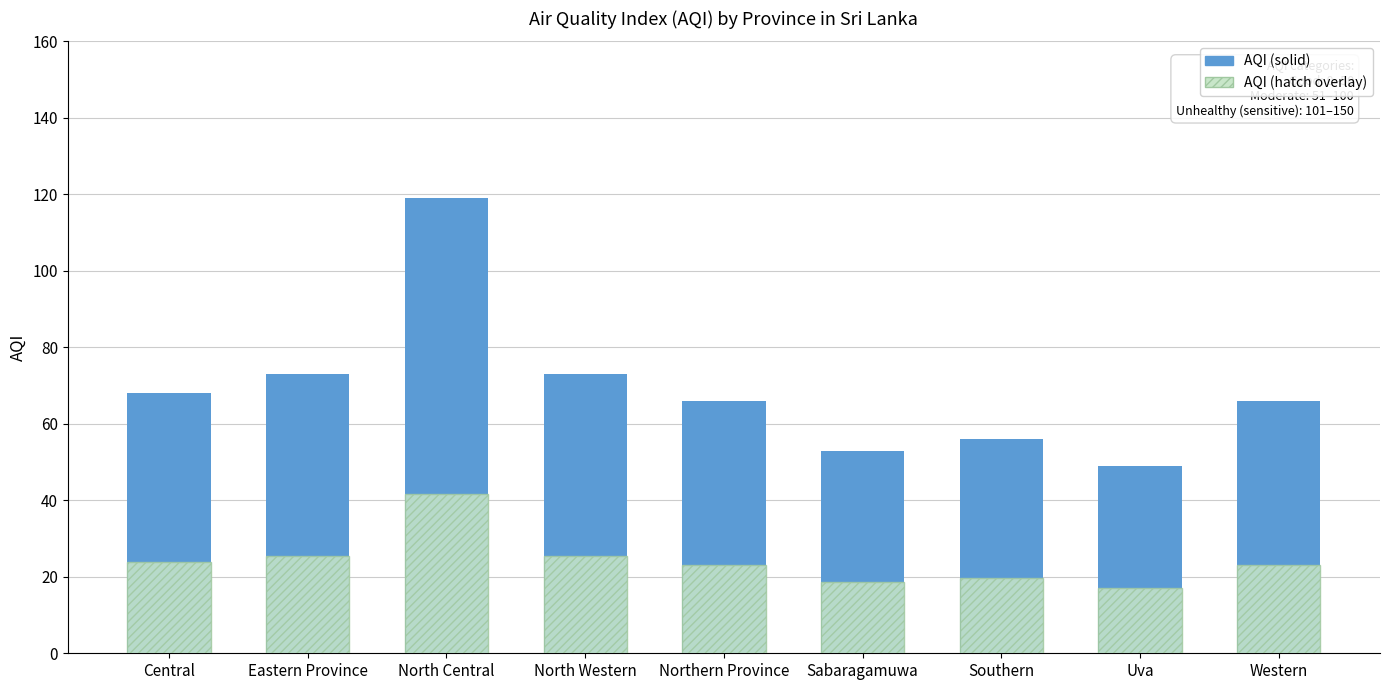

What are all the series names shown in the legend?

AQI, AQI (hatch overlay)